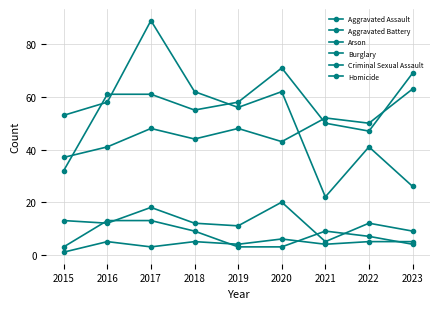

In Criminal Sexual Assault, how many points are lower than both neighbors (excluding endpoints)?

3